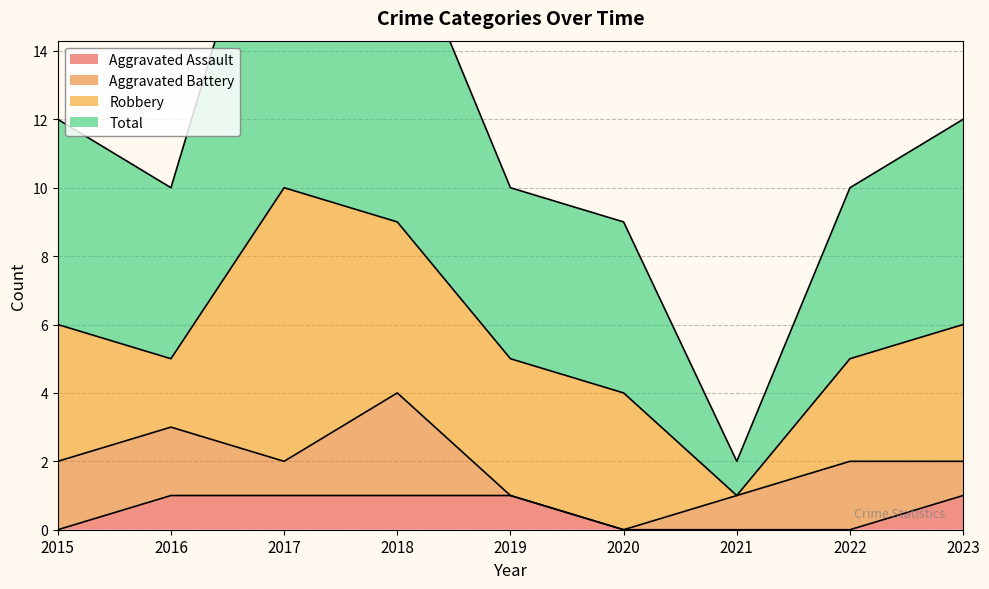

Reading right to left, what are all the values shown in this chart?

Aggravated Assault: 1	0	0	0	1	1	1	1	0
Total: 12	10	2	9	10	18	21	10	12